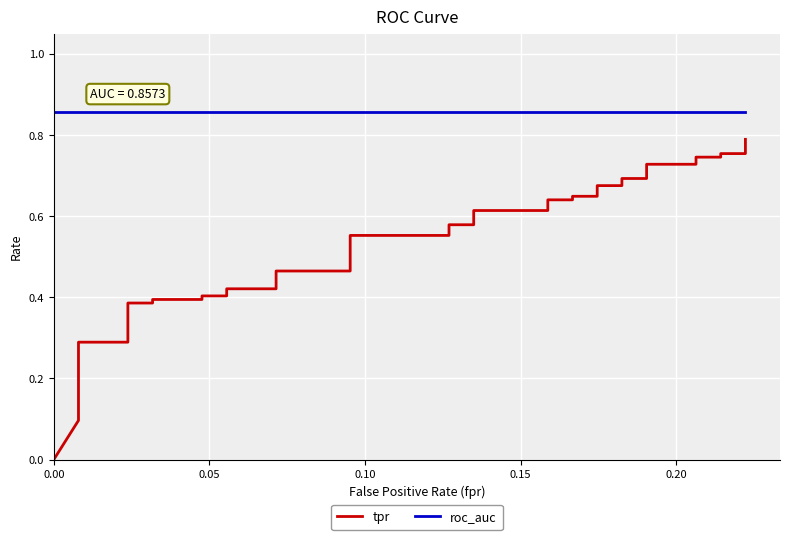

True or false: tpr has more than 2 interior local peaks.

False